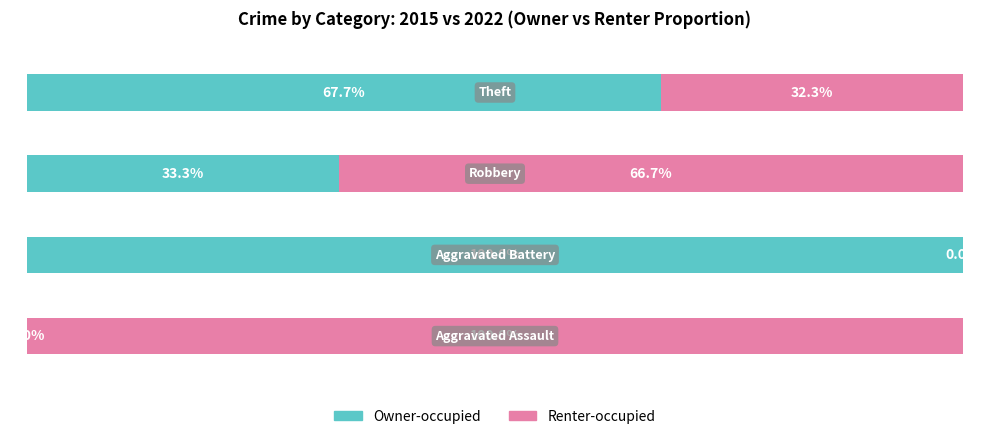

What are all the series names shown in the legend?

Owner-occupied, Renter-occupied